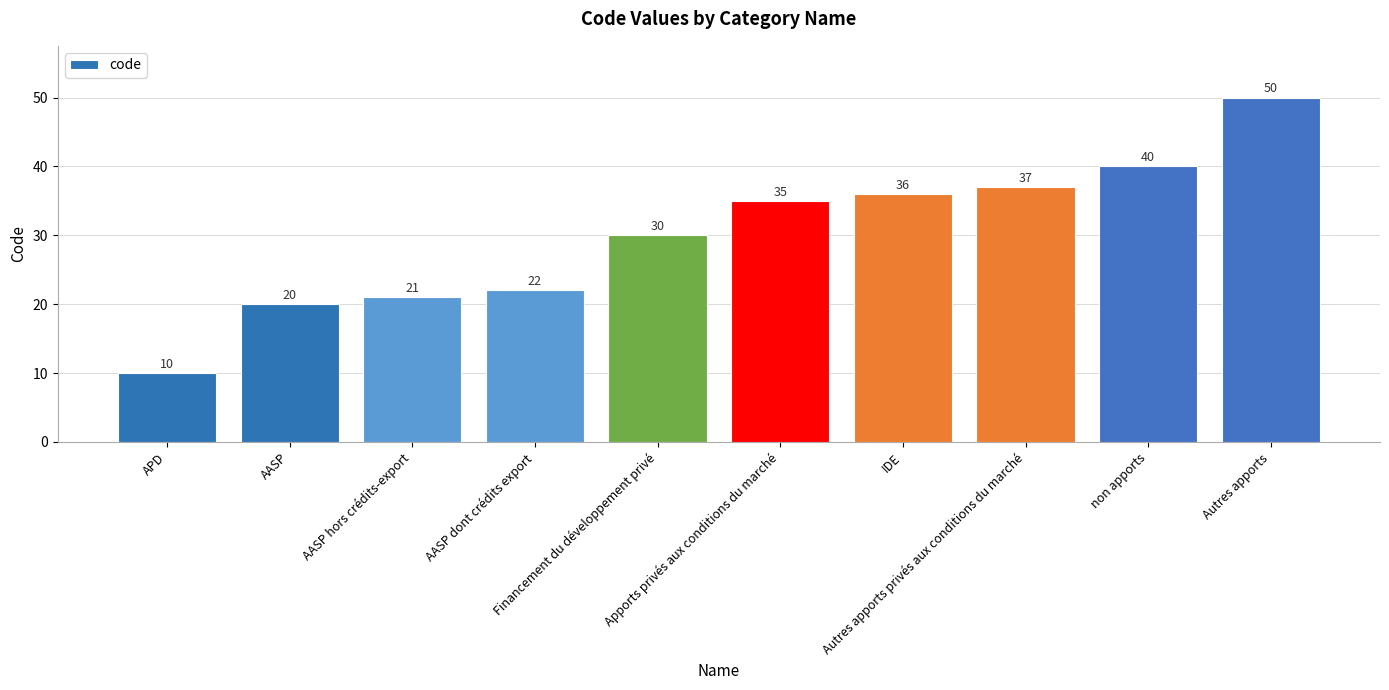

What is the smallest value displayed?

10